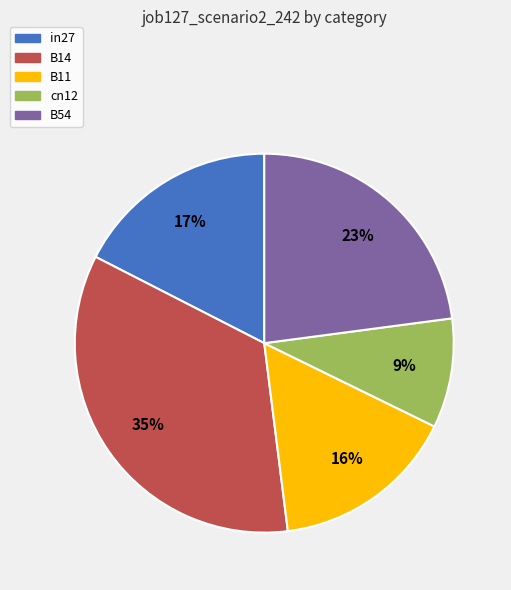

How many segments does this pie chart have?

5